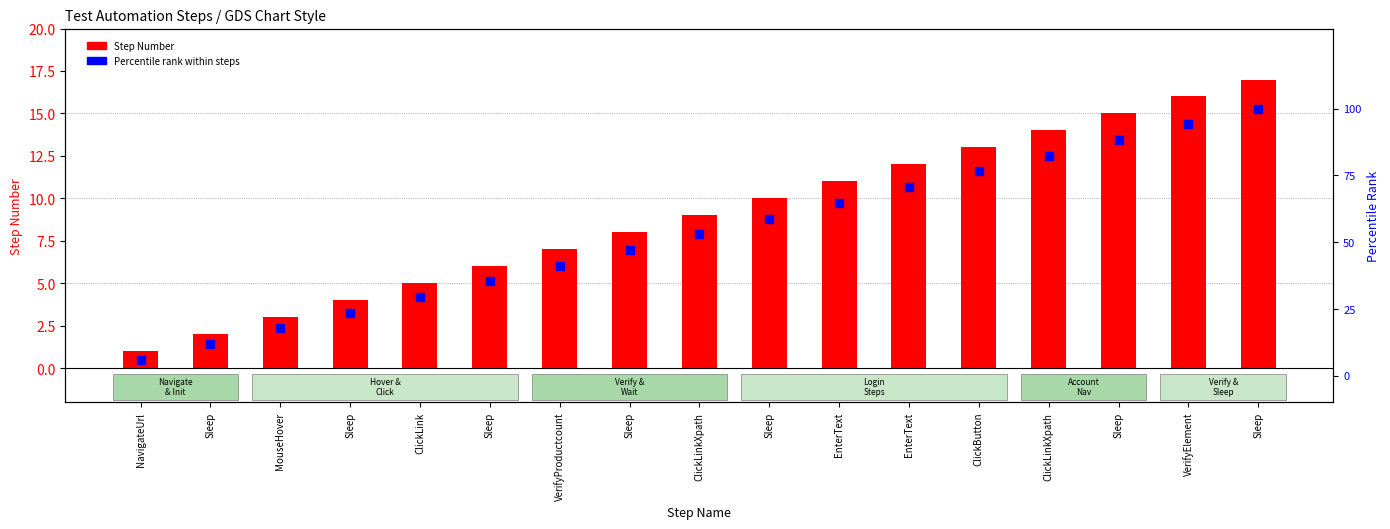

Which series has the largest total across all categories?

Step Number